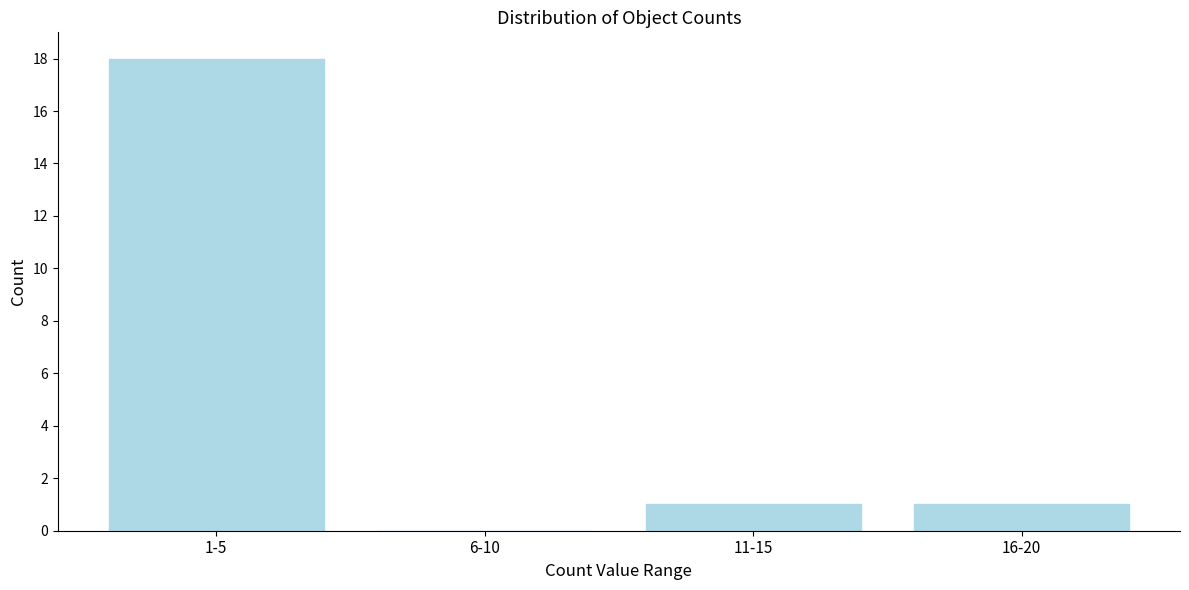

Reading left to right, what are all the values shown in this chart?

1-5=18	6-10=0	11-15=1	16-20=1